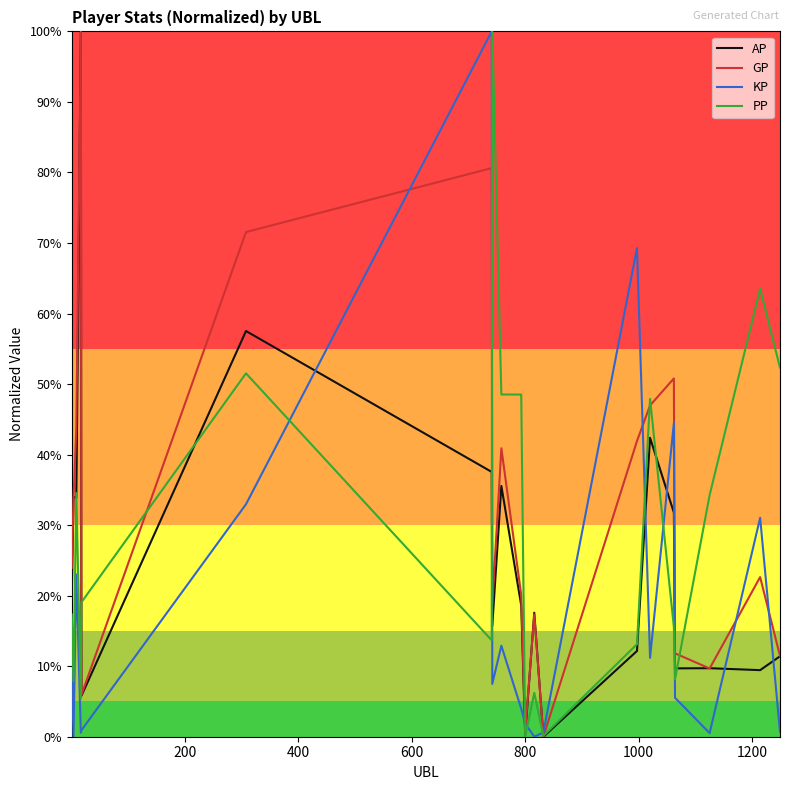

Rank the series by their average value, from lowest to highest.

KP, AP, PP, GP